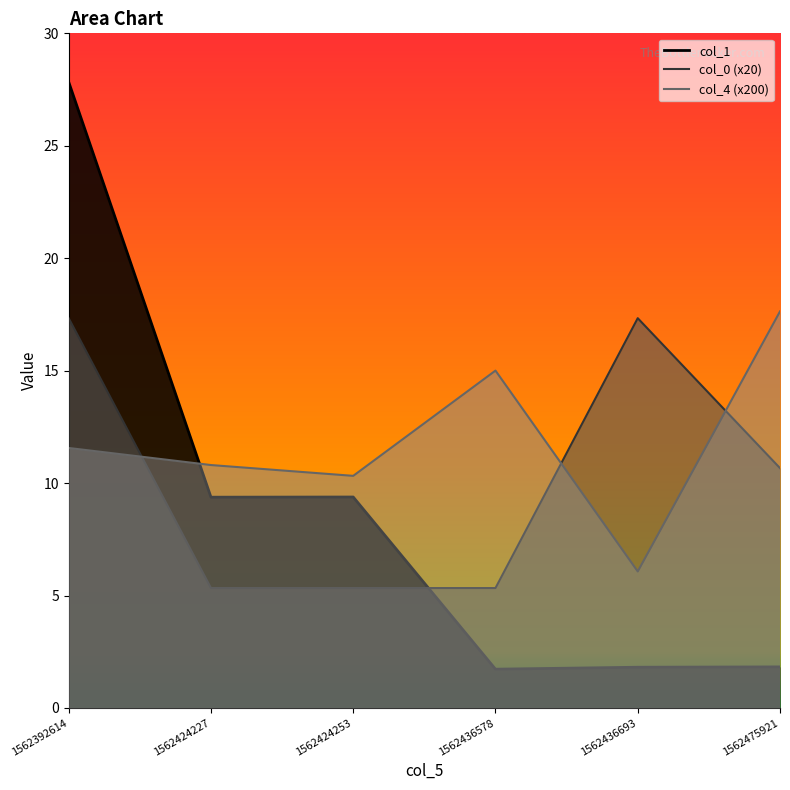

Where is the first local maximum for col_1?

1562424253